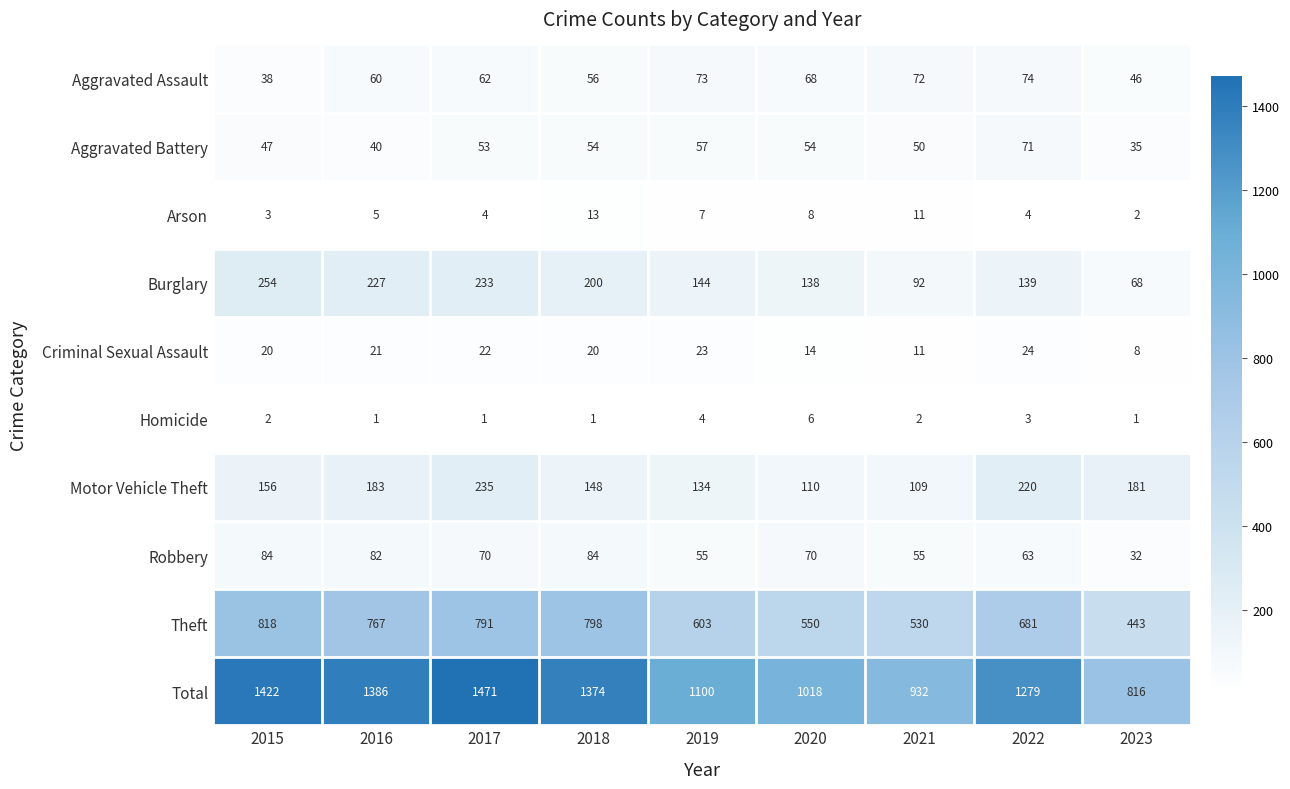

How many data points in Burglary are less than 144?

4